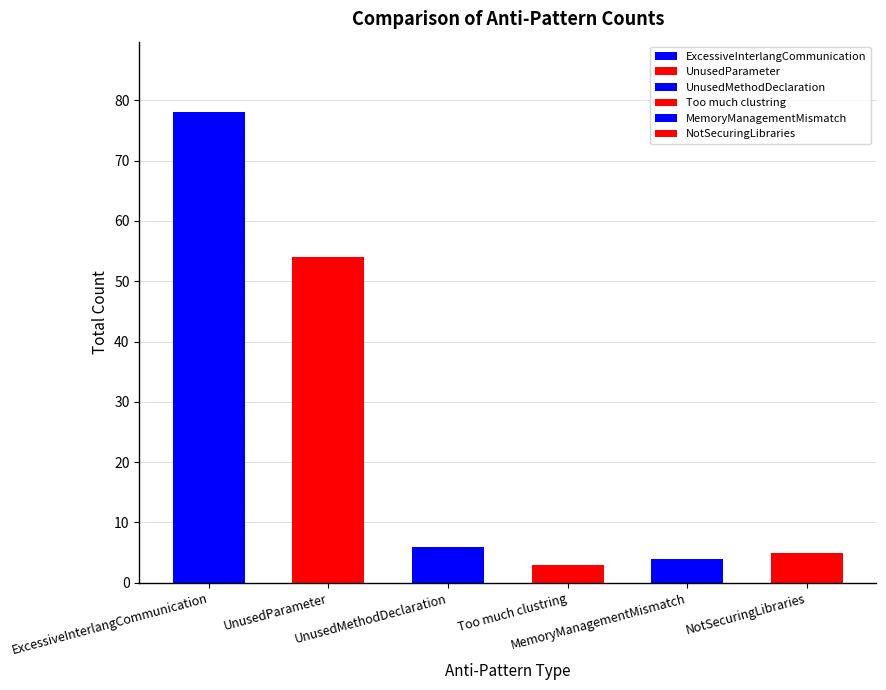

What is the value of the 2nd bar from the left?

54